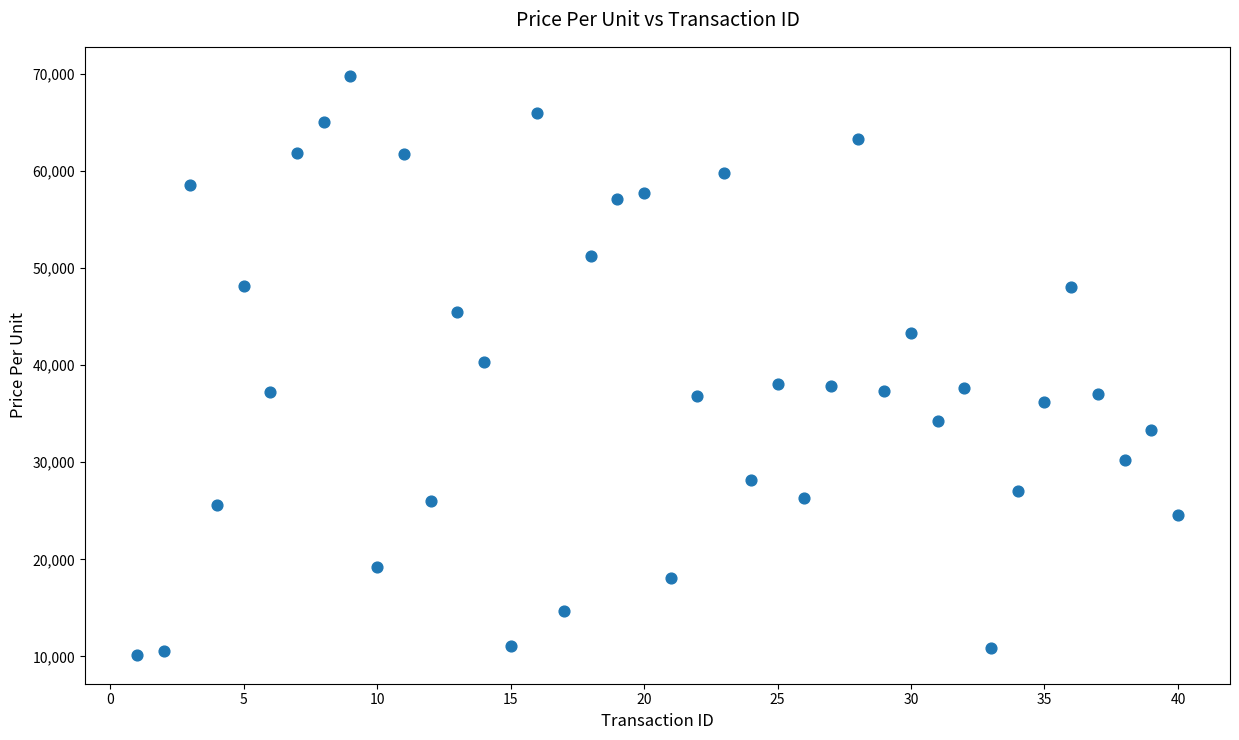

What is the range of X values (max minus min)?

39.0